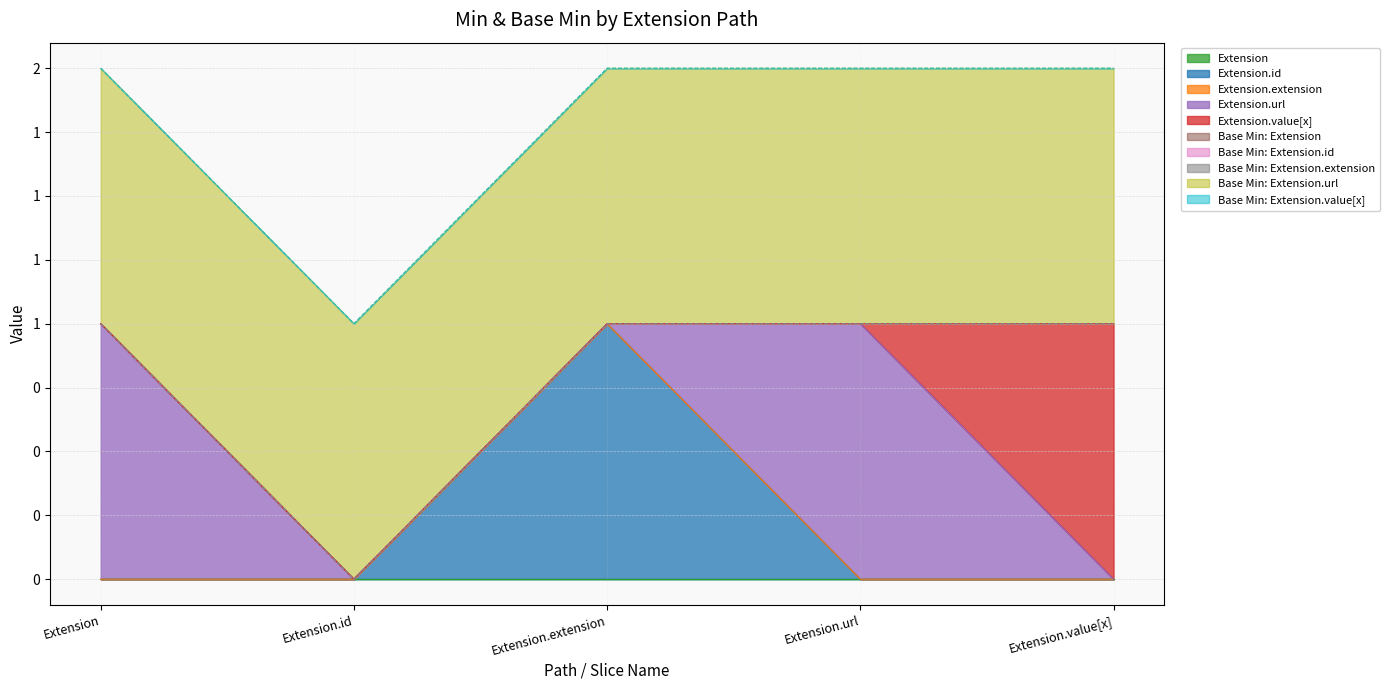

True or false: Extension has a value of 0 at Extension.extension.

True